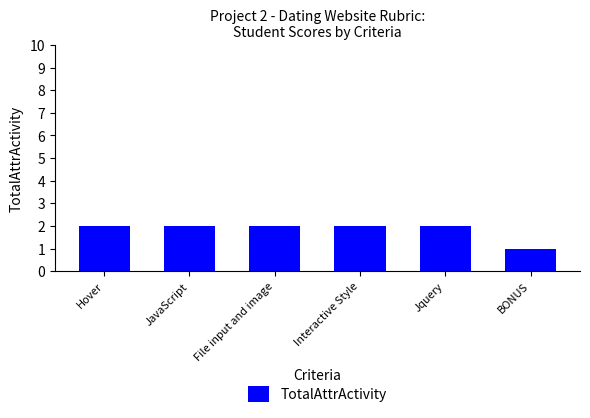

What is the maximum value shown in the chart?

2